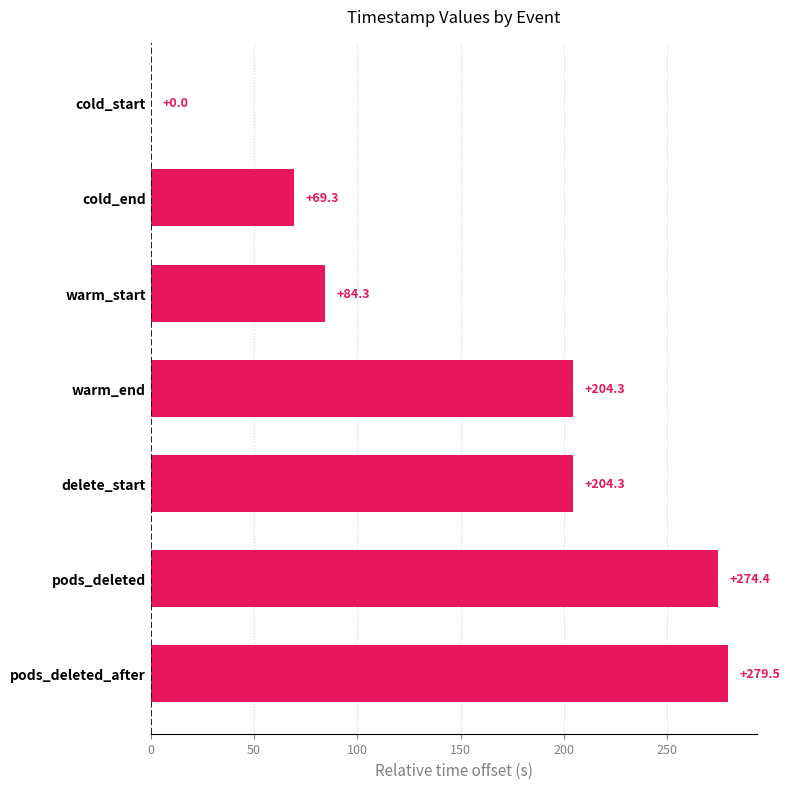

What is the ratio of the value at pods_deleted to the value at cold_end?

4.0